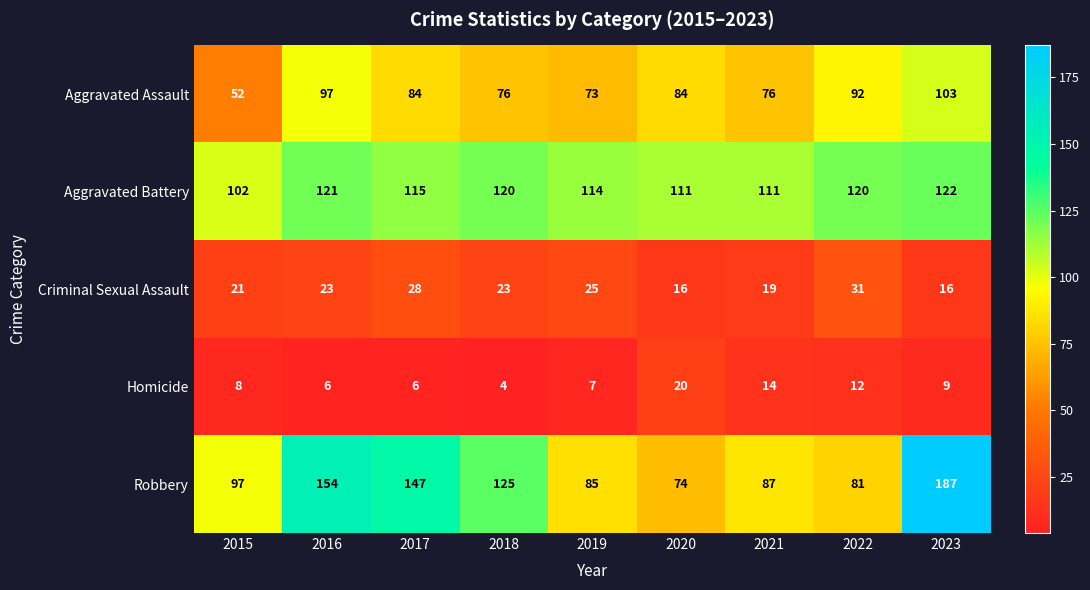

List the series in order of their peak value, highest first.

Robbery, Aggravated Battery, Aggravated Assault, Criminal Sexual Assault, Homicide